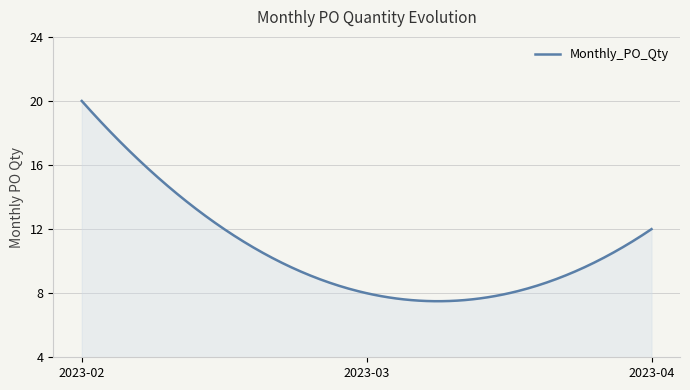

What is the difference between the maximum and minimum values?

12.5